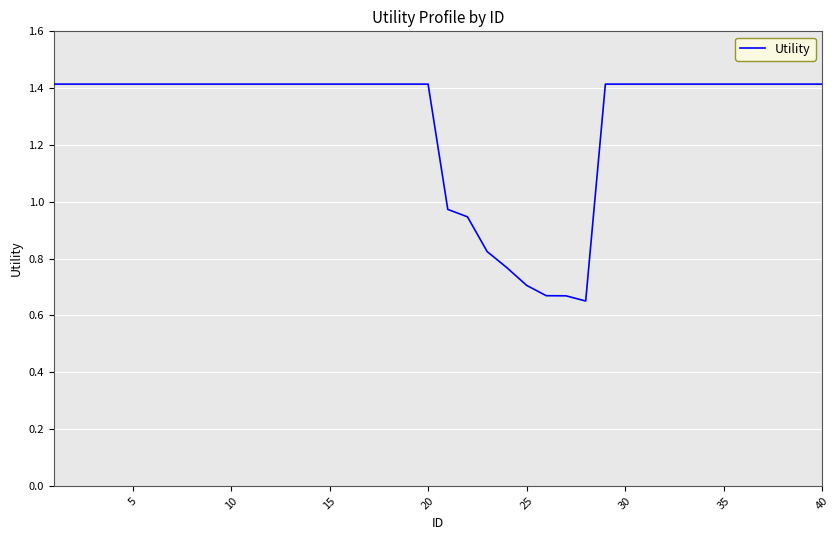

What is the maximum value shown in the chart?

1.4